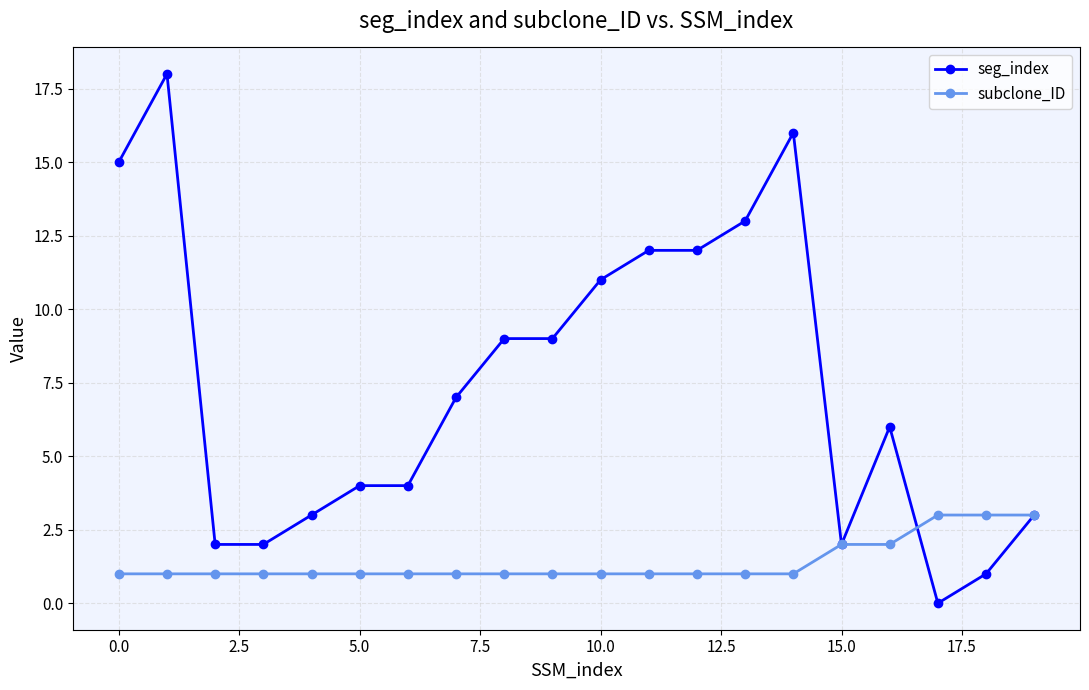

Rank the series by their average value, from lowest to highest.

subclone_ID, seg_index